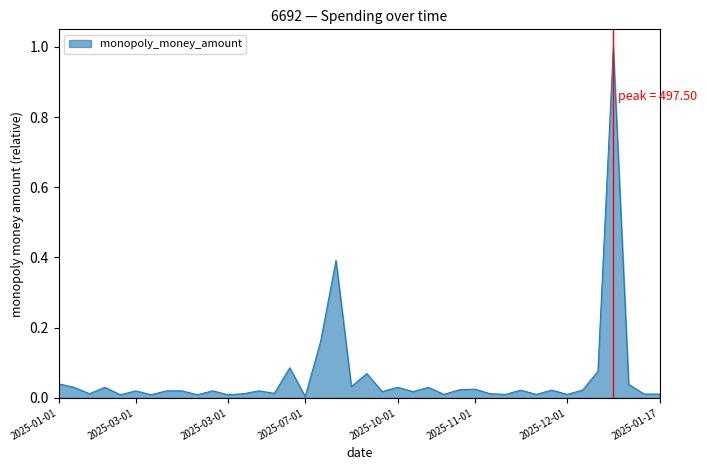

What is the difference between the maximum and minimum values?

1.0